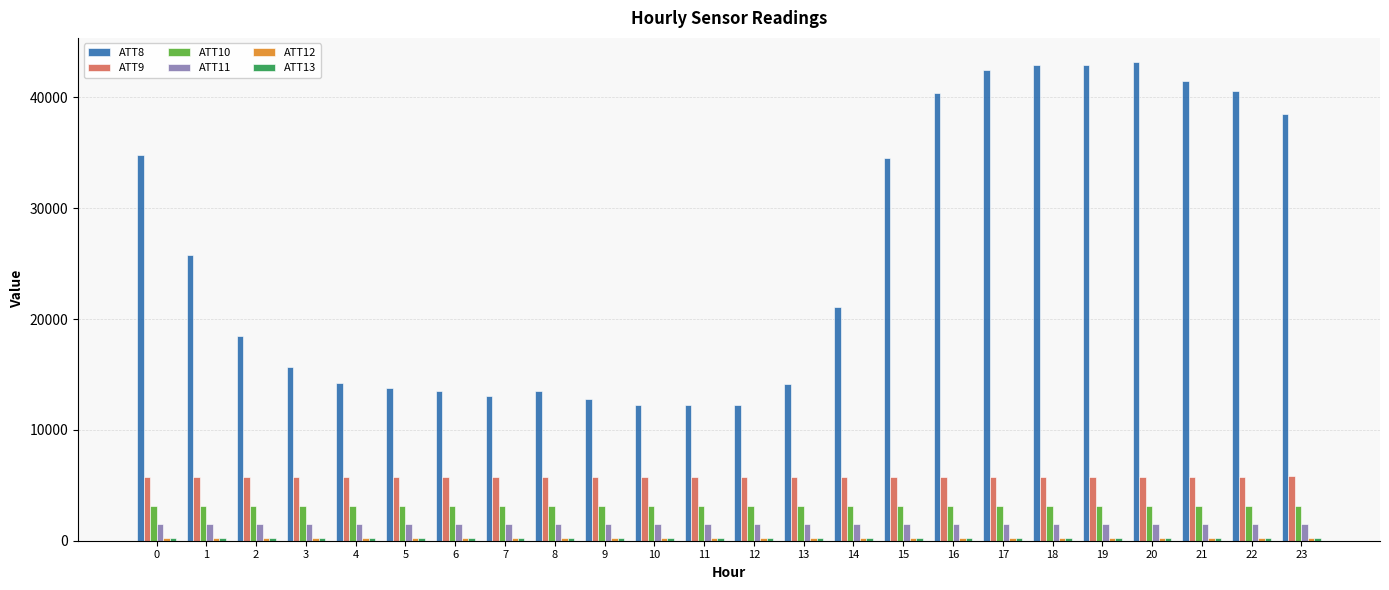

What is the smallest value displayed?

259.3